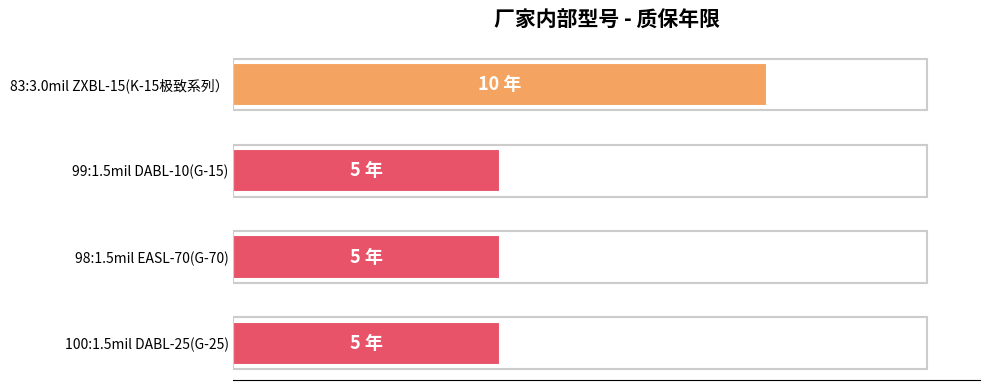

What is the average value?

6